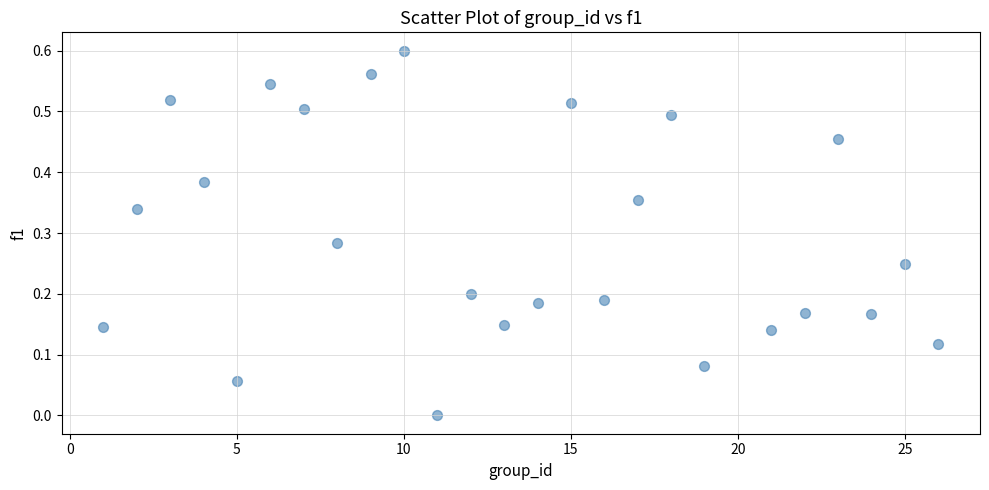

What is the range of X values (max minus min)?

25.0